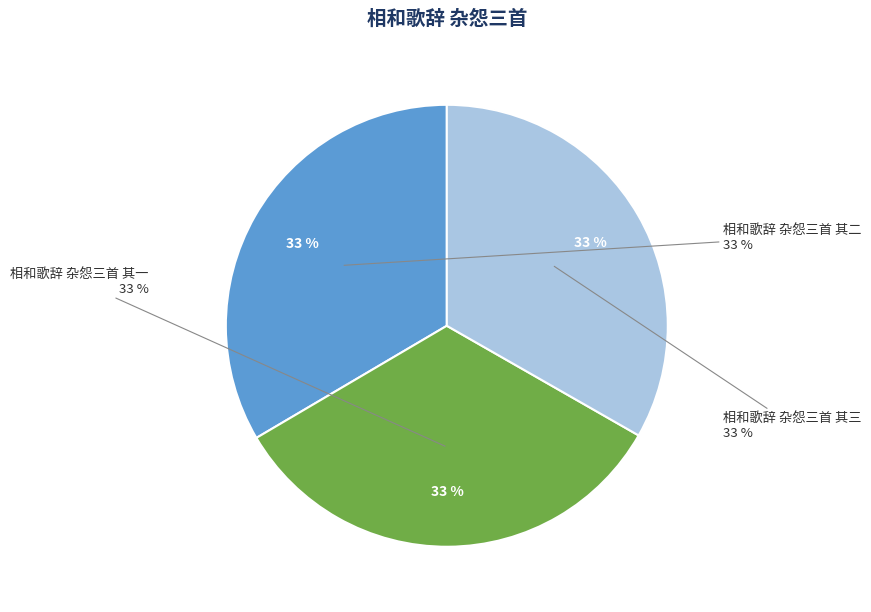

What percentage is the 相和歌辞 杂怨三首 其一 slice, to the nearest percent?

33%